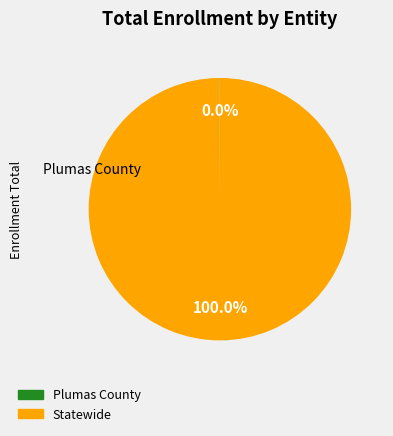

Is there a majority slice in this chart?

Yes